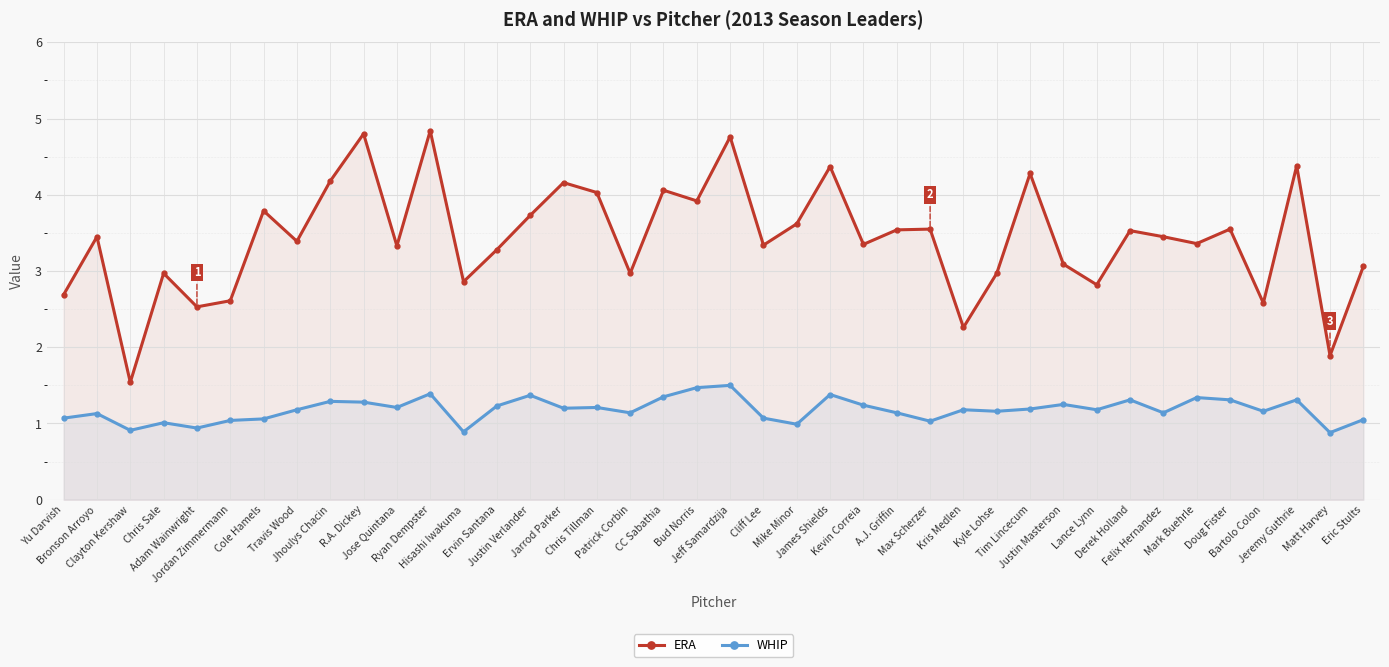

Reading left to right, what are all the values shown in this chart?

ERA: Yu Darvish=2.7	Bronson Arroyo=3.5	Clayton Kershaw=1.5	Chris Sale=3.0	Adam Wainwright=2.5	Jordan Zimmermann=2.6	Cole Hamels=3.8	Travis Wood=3.4	Jhoulys Chacin=4.2	R.A. Dickey=4.8	Jose Quintana=3.3	Ryan Dempster=4.8	Hisashi Iwakuma=2.9	Ervin Santana=3.3	Justin Verlander=3.7	Jarrod Parker=4.2	Chris Tillman=4.0	Patrick Corbin=3.0	CC Sabathia=4.1	Bud Norris=3.9	Jeff Samardzija=4.8	Cliff Lee=3.3	Mike Minor=3.6	James Shields=4.4	Kevin Correia=3.4	A.J. Griffin=3.5	Max Scherzer=3.5	Kris Medlen=2.3	Kyle Lohse=3.0	Tim Lincecum=4.3	Justin Masterson=3.1	Lance Lynn=2.8	Derek Holland=3.5	Felix Hernandez=3.5	Mark Buehrle=3.4	Doug Fister=3.5	Bartolo Colon=2.6	Jeremy Guthrie=4.4	Matt Harvey=1.9	Eric Stults=3.1
WHIP: Yu Darvish=1.1	Bronson Arroyo=1.1	Clayton Kershaw=0.9	Chris Sale=1.0	Adam Wainwright=0.9	Jordan Zimmermann=1.0	Cole Hamels=1.1	Travis Wood=1.2	Jhoulys Chacin=1.3	R.A. Dickey=1.3	Jose Quintana=1.2	Ryan Dempster=1.4	Hisashi Iwakuma=0.9	Ervin Santana=1.2	Justin Verlander=1.4	Jarrod Parker=1.2	Chris Tillman=1.2	Patrick Corbin=1.1	CC Sabathia=1.4	Bud Norris=1.5	Jeff Samardzija=1.5	Cliff Lee=1.1	Mike Minor=1.0	James Shields=1.4	Kevin Correia=1.2	A.J. Griffin=1.1	Max Scherzer=1.0	Kris Medlen=1.2	Kyle Lohse=1.2	Tim Lincecum=1.2	Justin Masterson=1.2	Lance Lynn=1.2	Derek Holland=1.3	Felix Hernandez=1.1	Mark Buehrle=1.3	Doug Fister=1.3	Bartolo Colon=1.2	Jeremy Guthrie=1.3	Matt Harvey=0.9	Eric Stults=1.1